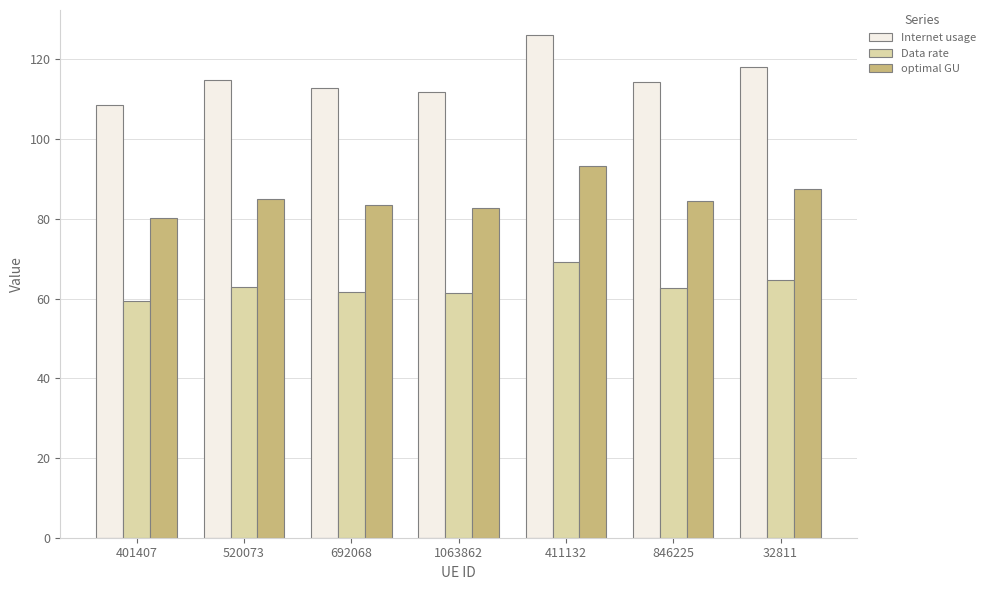

What is the value of the Data rate bar at the 2nd from the left?

62.9